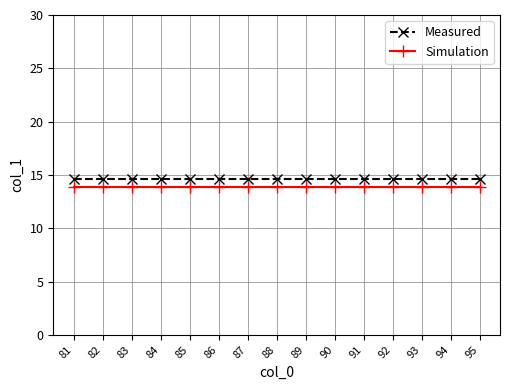

At how many categories does at least one series exceed 13?

15